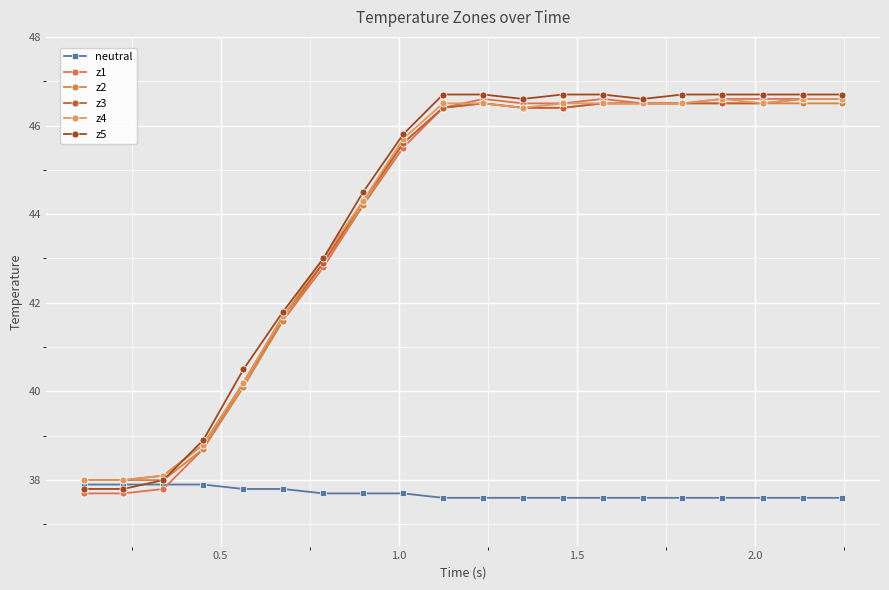

True or false: z2 has more than 1 points higher than both neighbors.

False